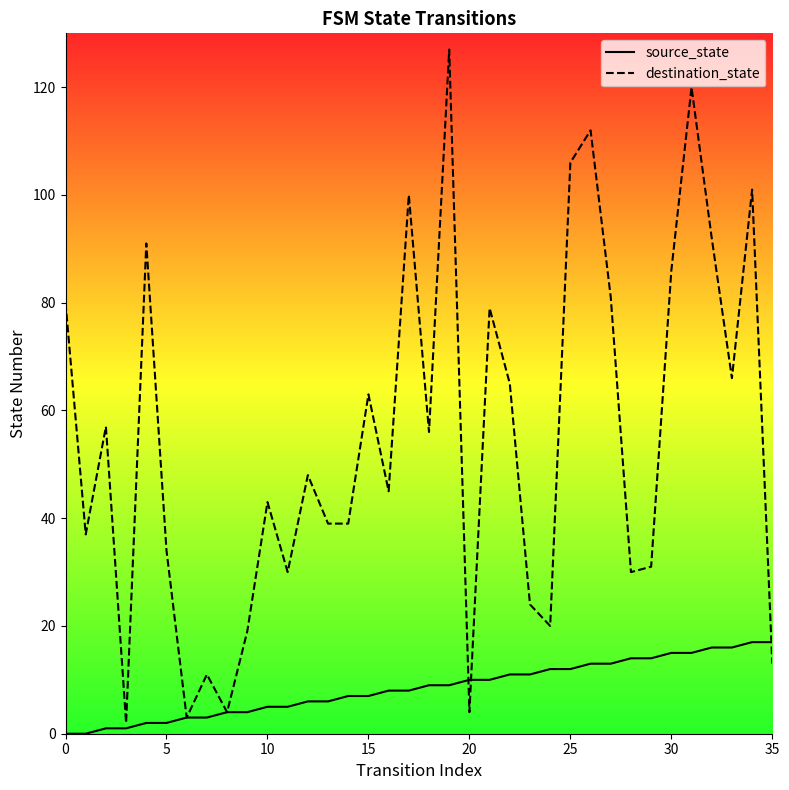

How many interior local peaks does the destination_state series have?

12